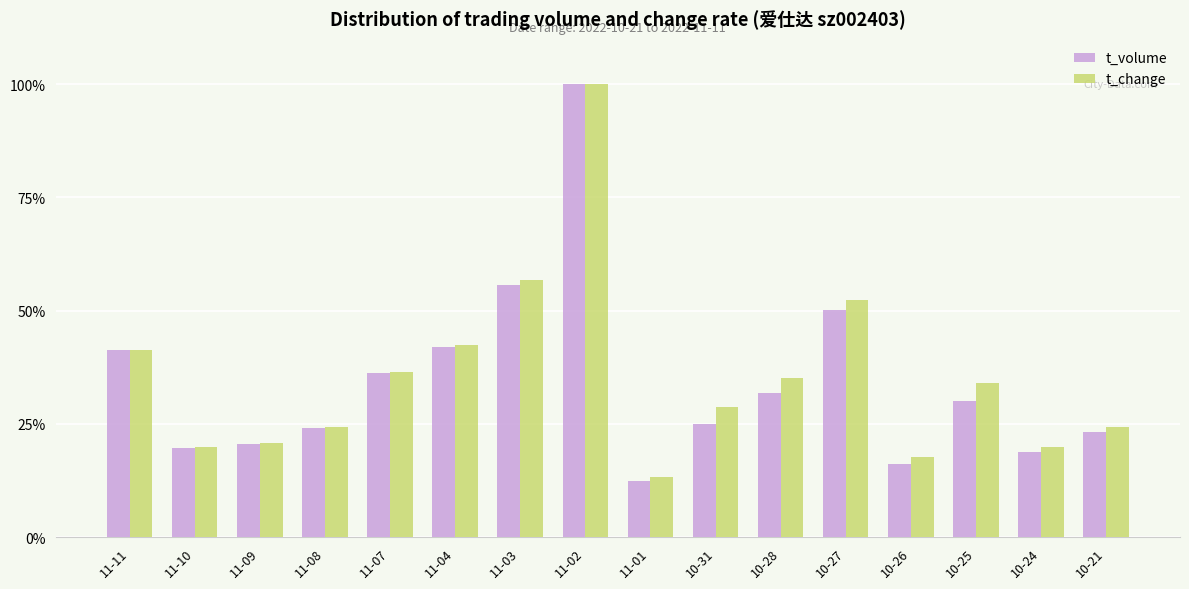

Is the value of t_volume at 11-01 greater than the value of t_change at 11-07?

No